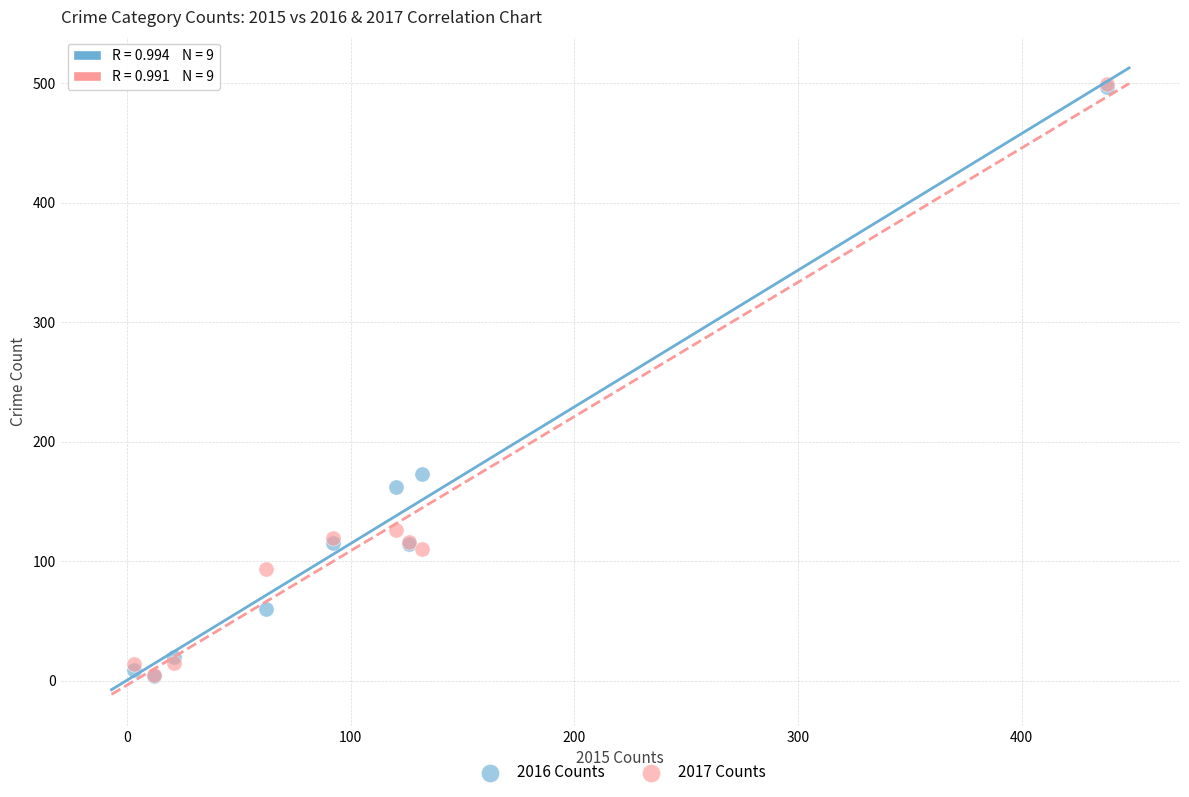

Which series has the widest spread of Y values?

2017 Counts